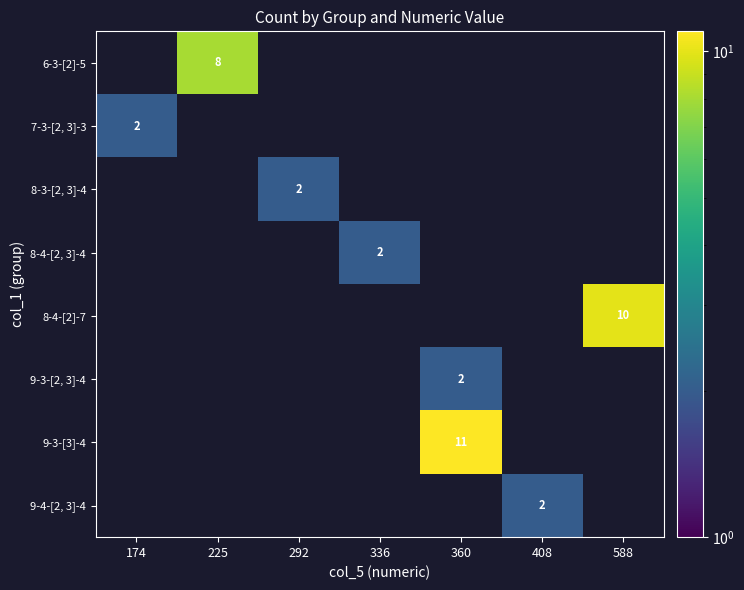

The 9-3-[2, 3]-4 series shows 2 at 360. True or false?

True